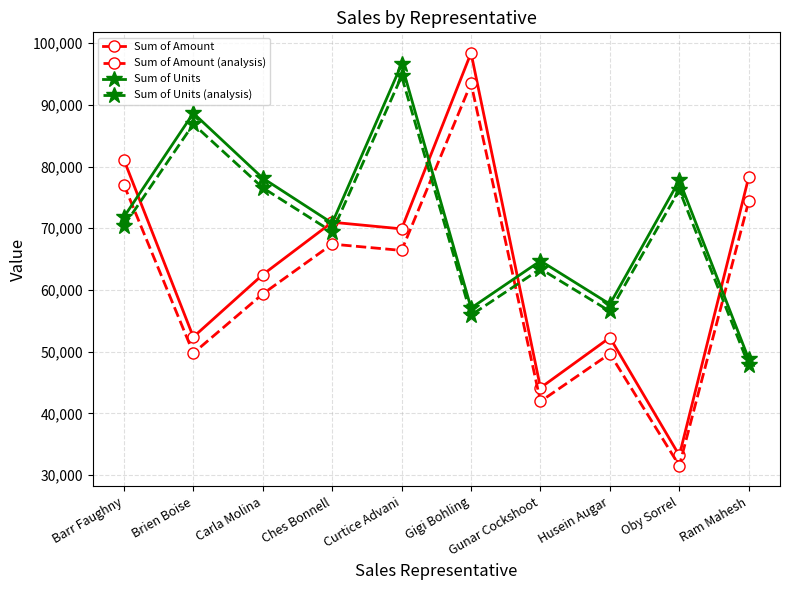

At which category does Sum of Units reach its first local valley?

Ches Bonnell